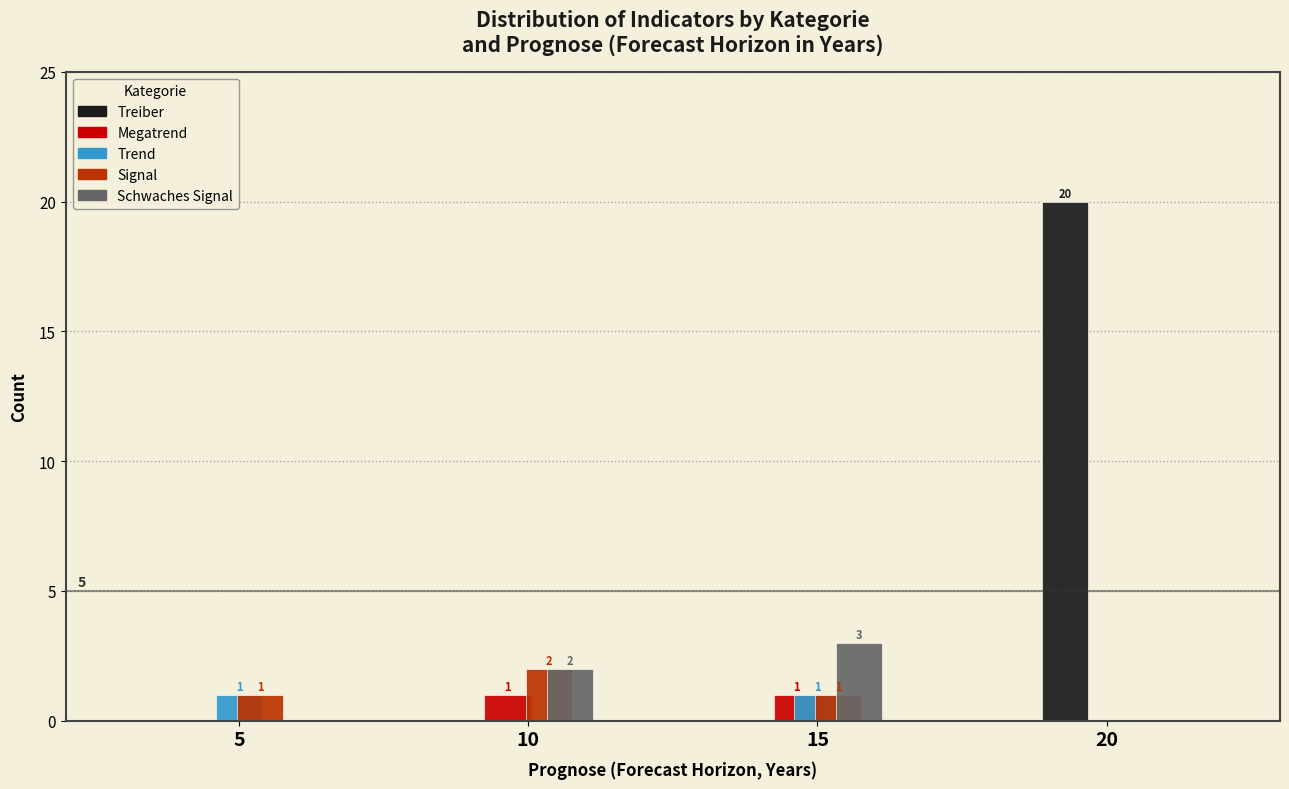

Reading left to right, transcribe all the data shown in this chart.

Treiber: 5=0	10=0	15=0	20=20
Megatrend: 5=0	10=1	15=1	20=0
Trend: 5=1	10=0	15=1	20=0
Signal: 5=1	10=2	15=1	20=0
Schwaches Signal: 5=0	10=2	15=3	20=0